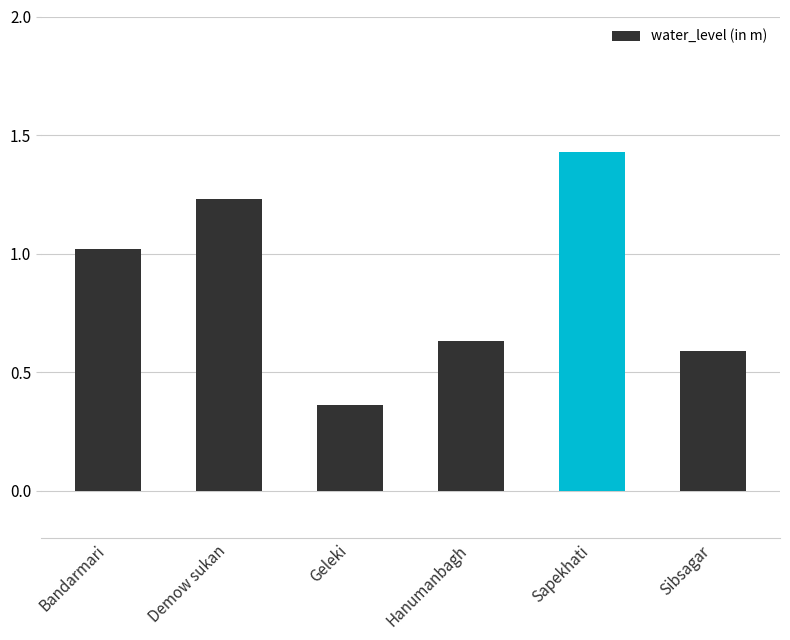

Which label corresponds to the smallest value in the chart?

Geleki